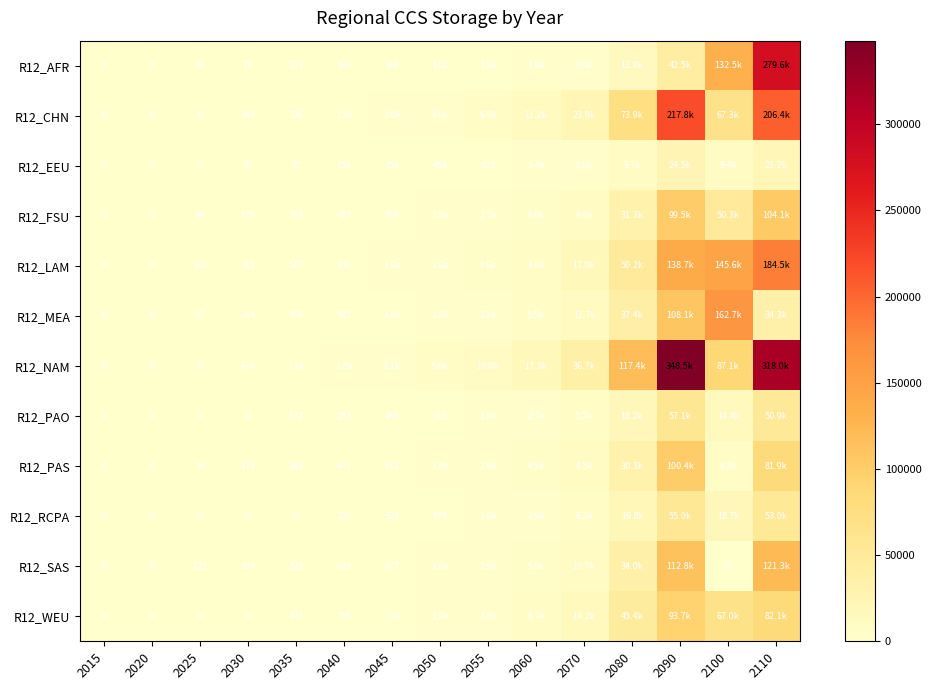

Is the value of R12_AFR at 2050 greater than the value of R12_SAS at 2035?

Yes